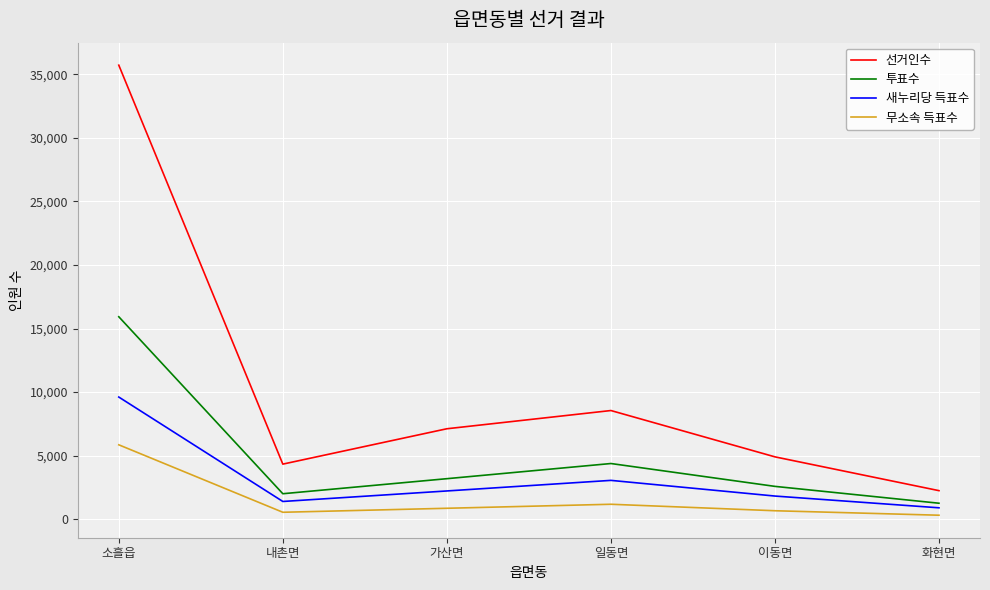

True or false: 선거인수 and 새누리당 득표수 cross at least once.

False